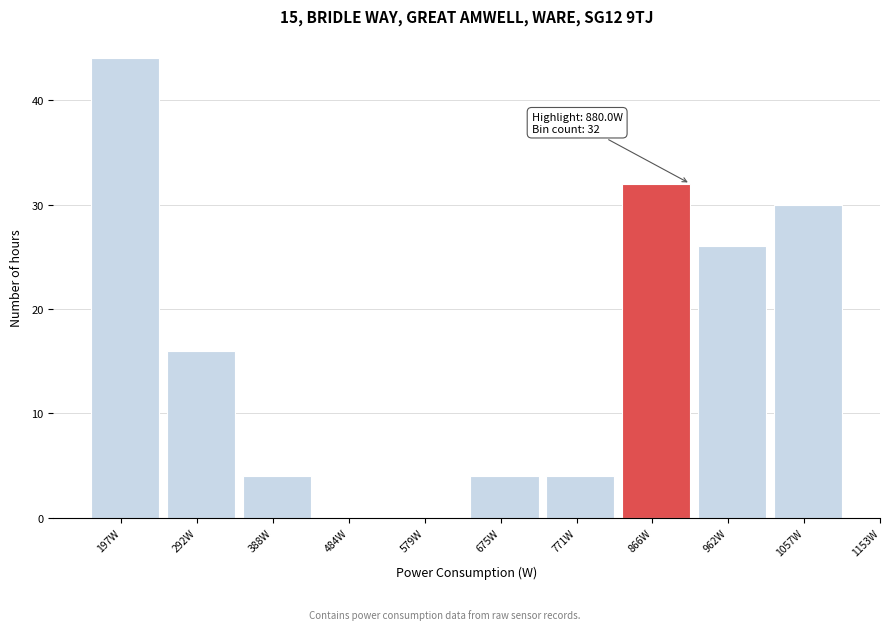

Reading left to right, extract all data points from this chart.

197W=44	292W=16	388W=4	484W=0	579W=0	675W=4	771W=4	866W=32	962W=26	1057W=30